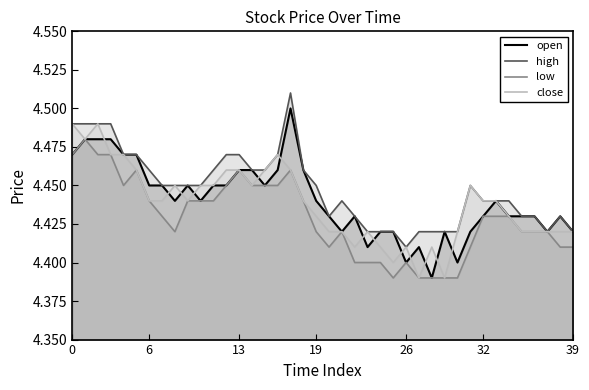

What is the smallest value displayed?

4.4